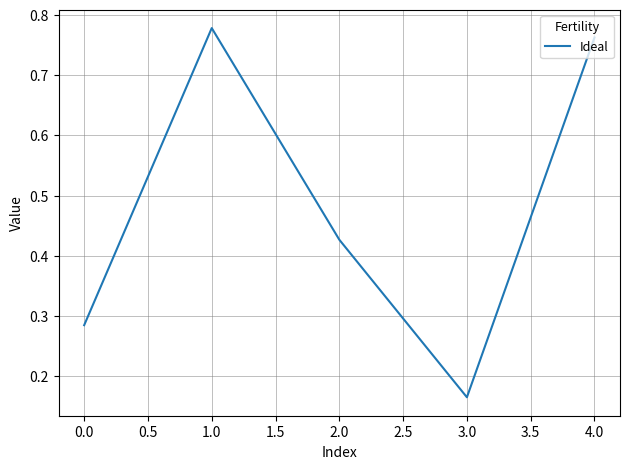

Where is the first local minimum?

3.0